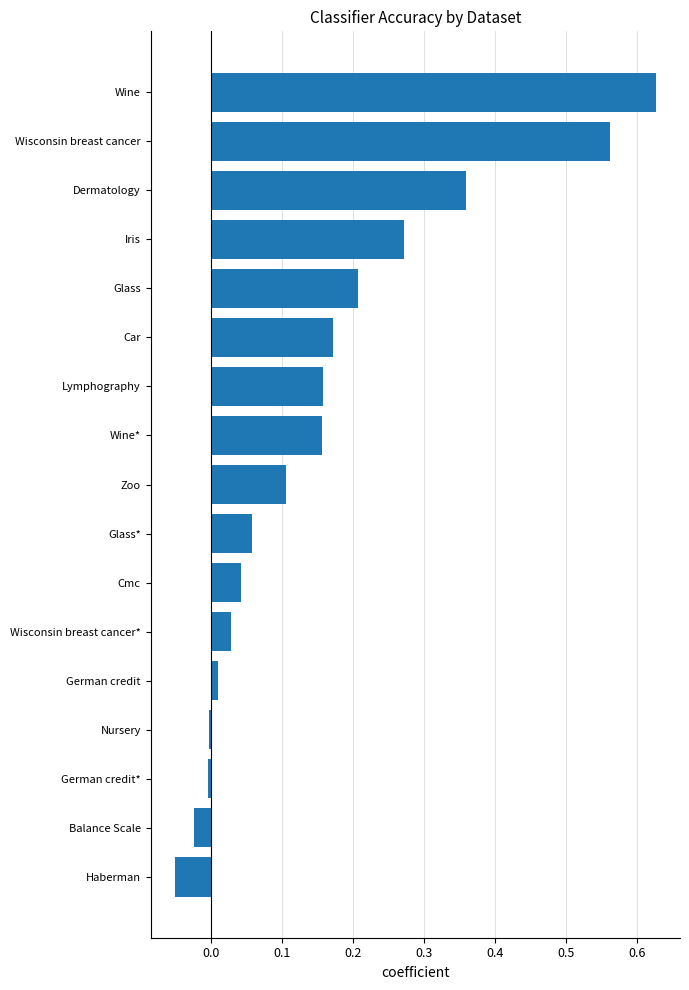

Which label corresponds to the largest value in the chart?

Wine